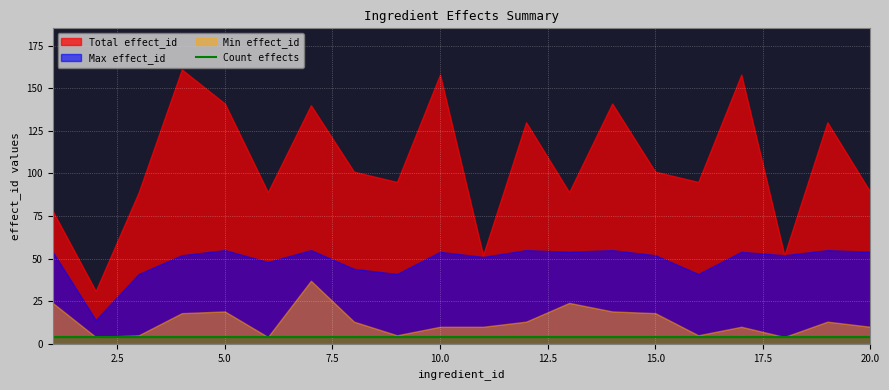

At which label is Max effect_id closest to 34?

3